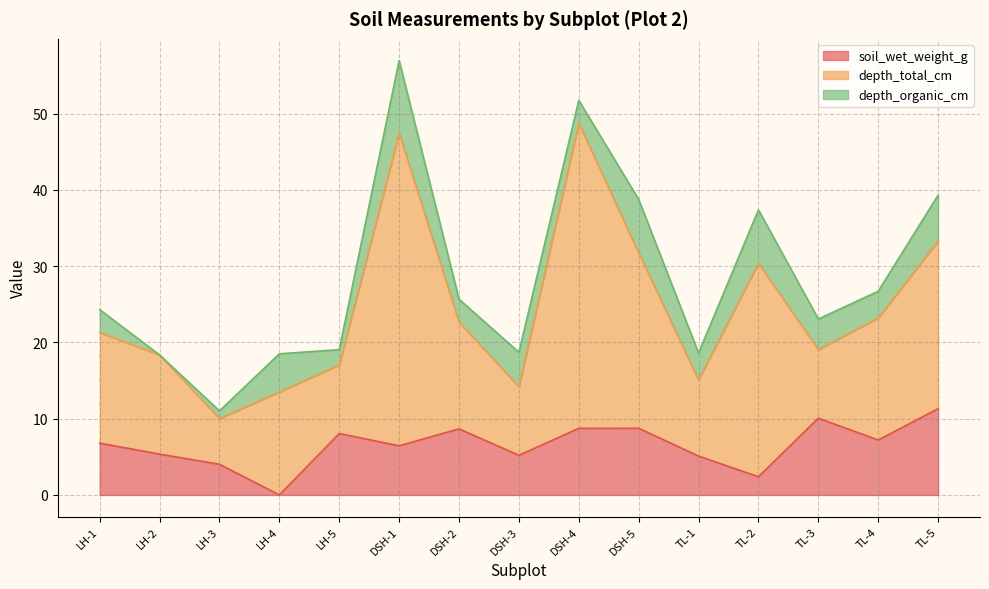

At LH-4, list the series in order from smallest to largest.

soil_wet_weight_g, depth_organic_cm, depth_total_cm